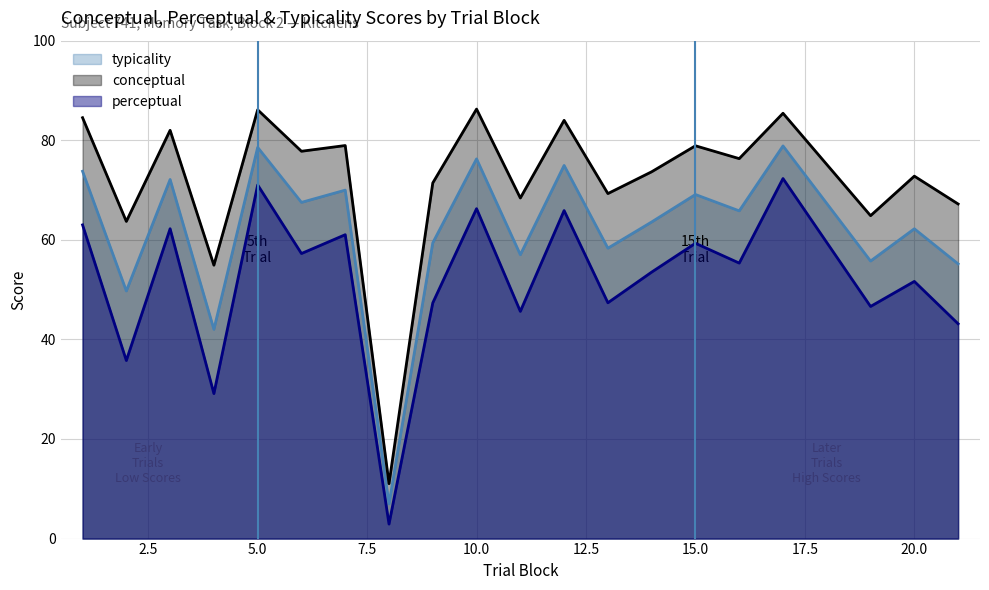

At which category is the sum across all series the highest?

17